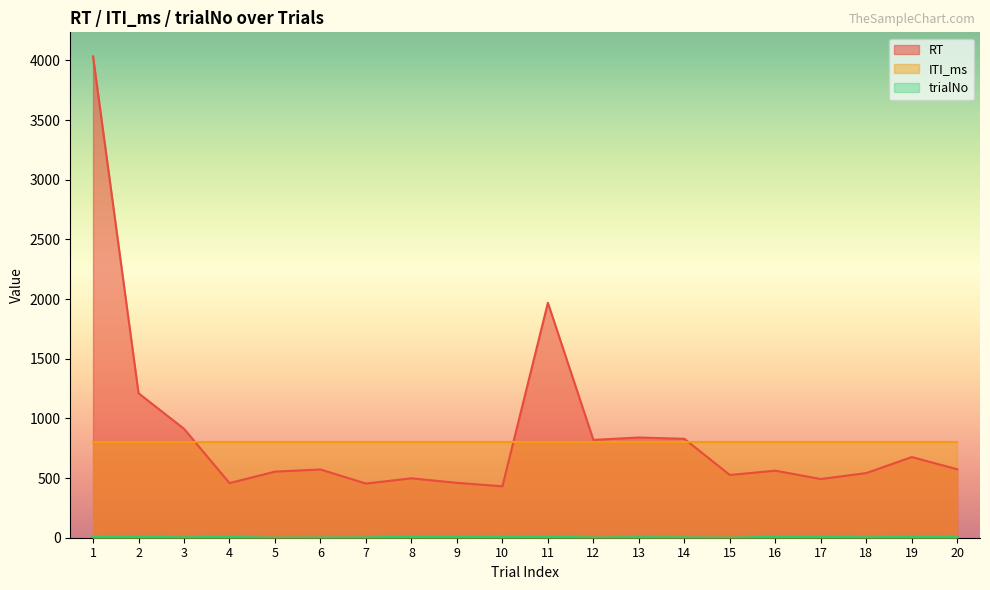

True or false: trialNo and RT cross at least once.

False